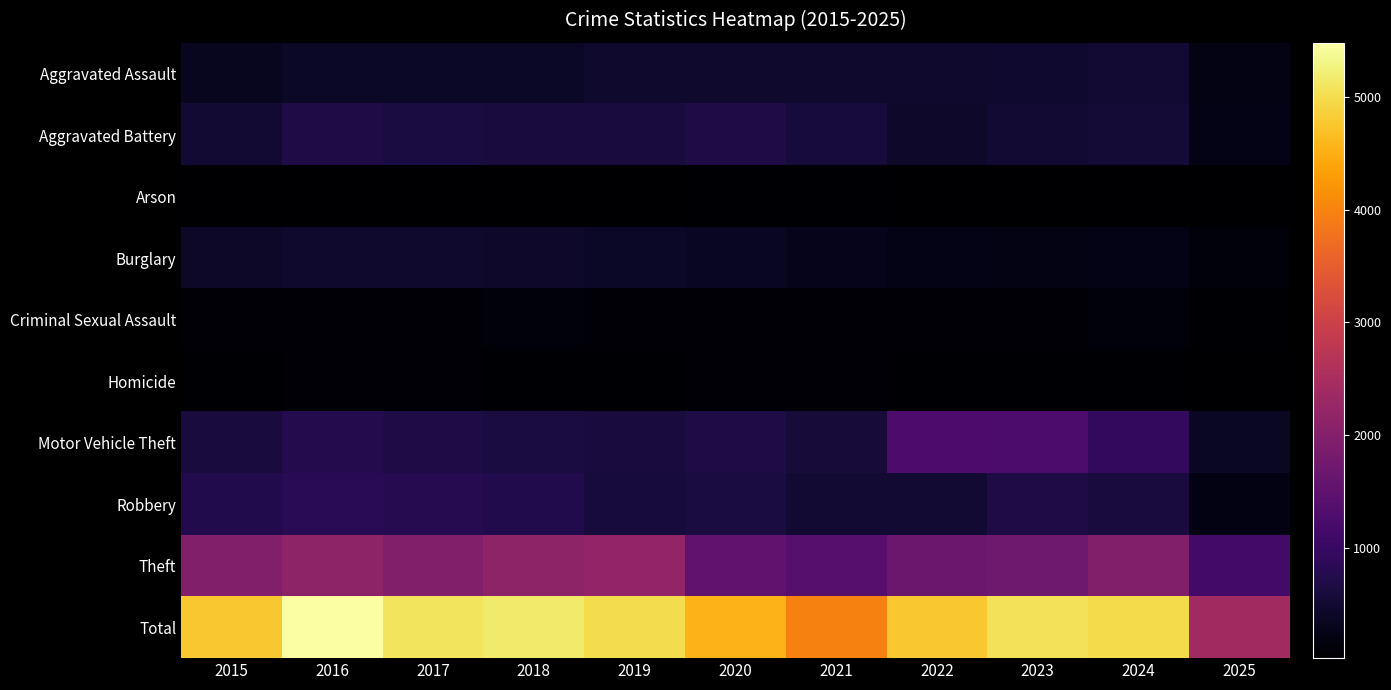

Which category has the highest value across all series?

2016